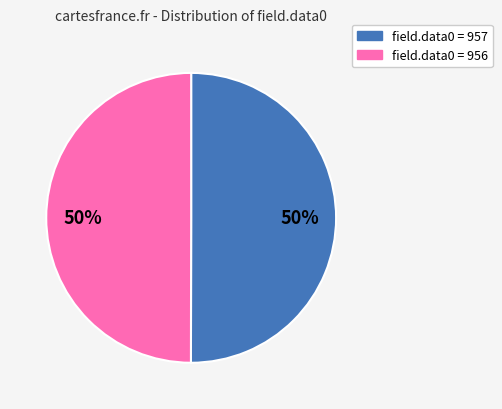

Count the number of slices in the pie.

2